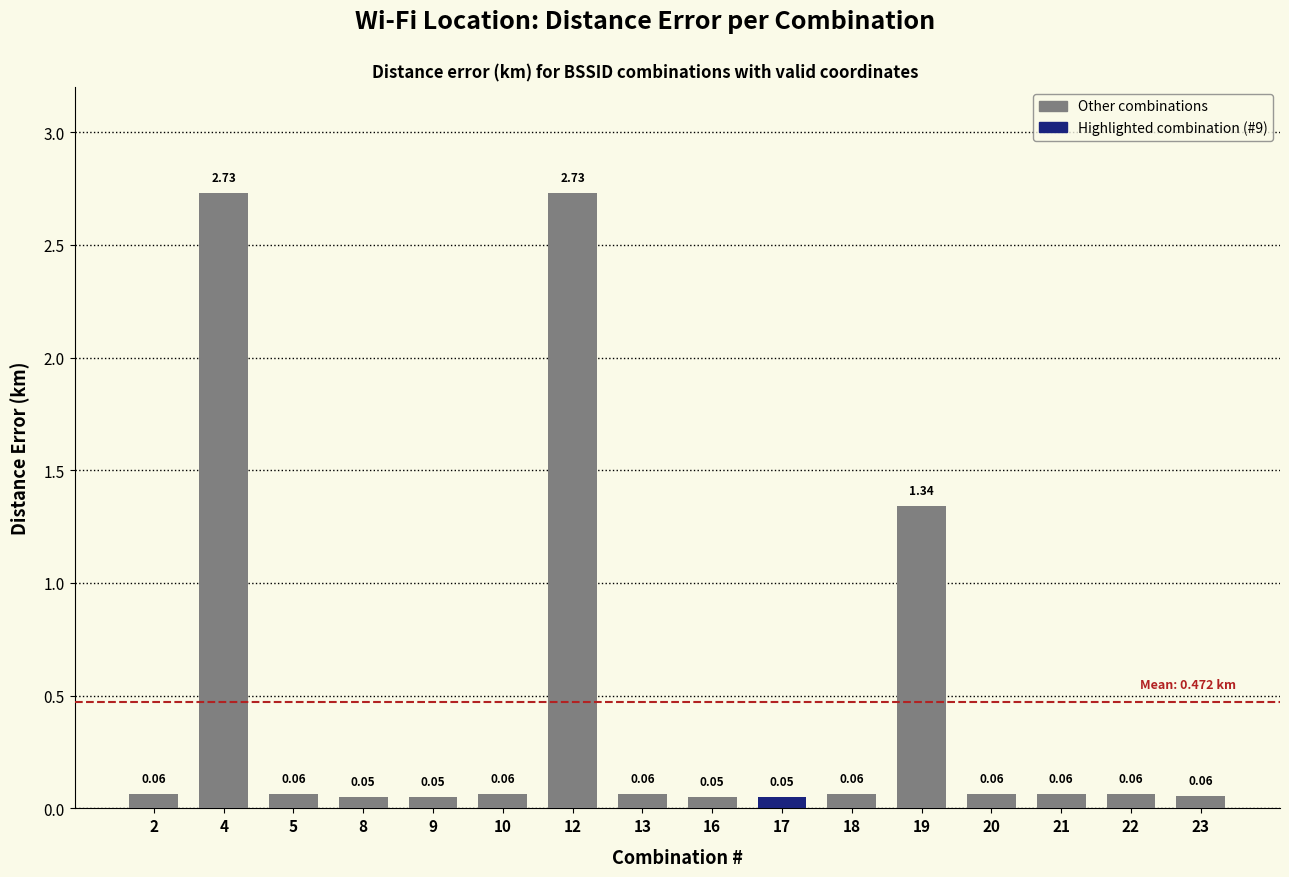

Between 19 and 10, which is larger?

19